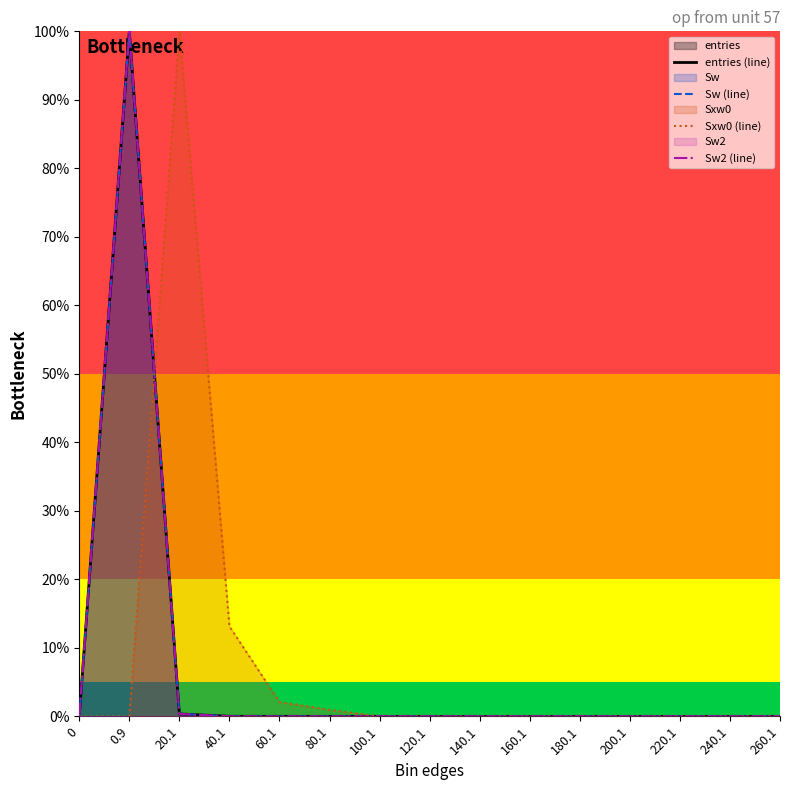

How many lines are shown in the chart?

4